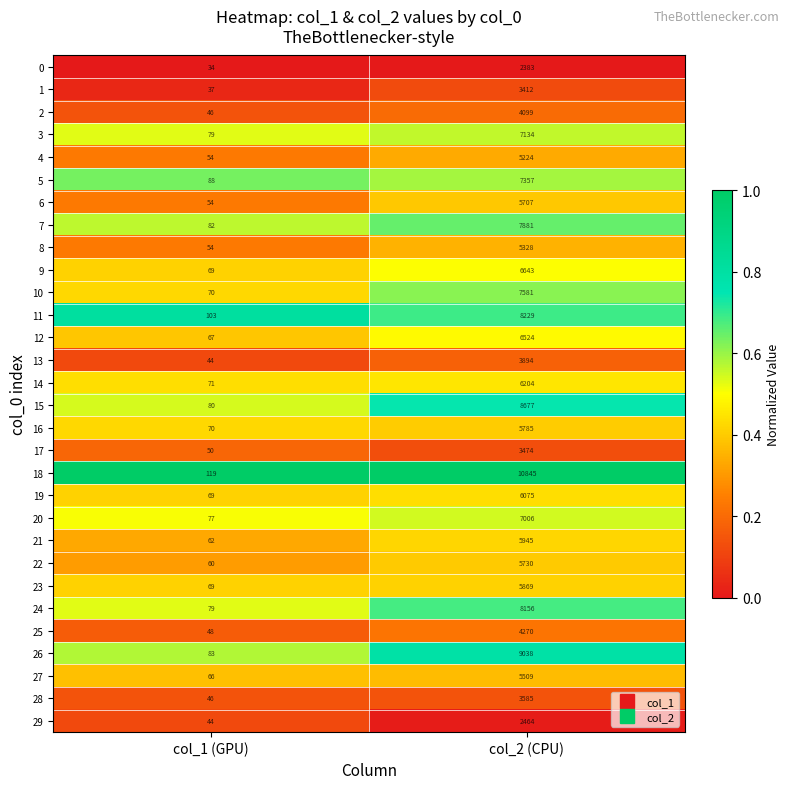

What is the maximum value for 13?

3894